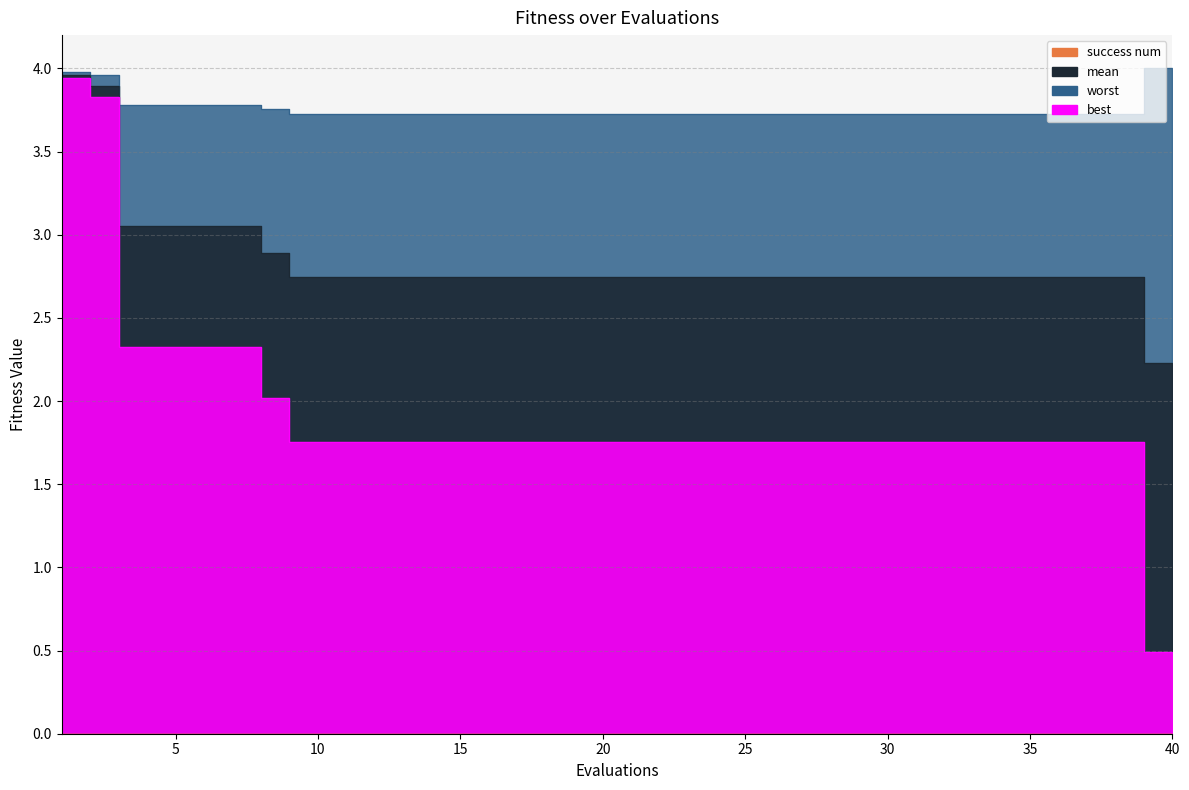

At which category is the sum across all series the highest?

1